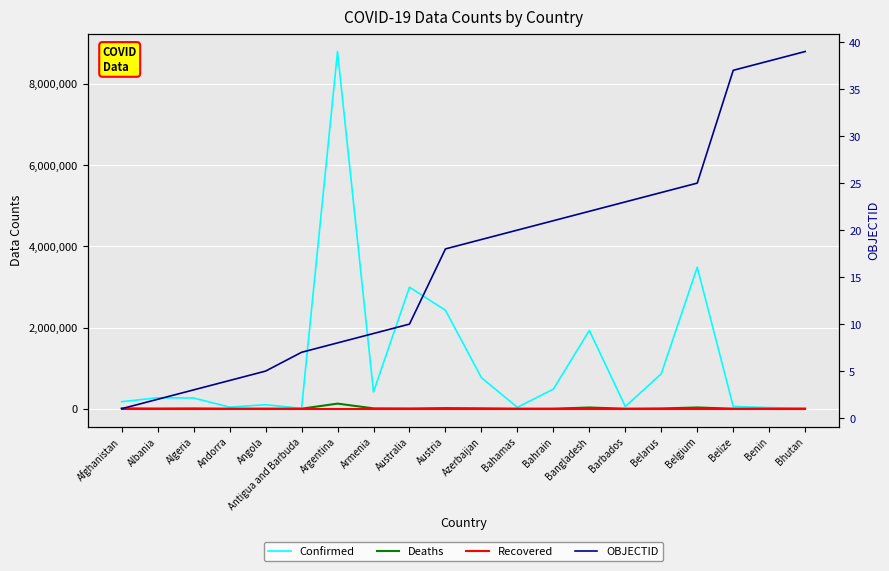

What is the maximum value for OBJECTID?

39